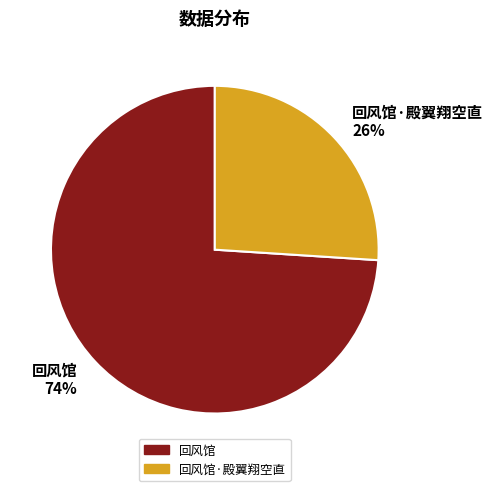

Which category has the biggest portion of the pie?

回风馆 74%